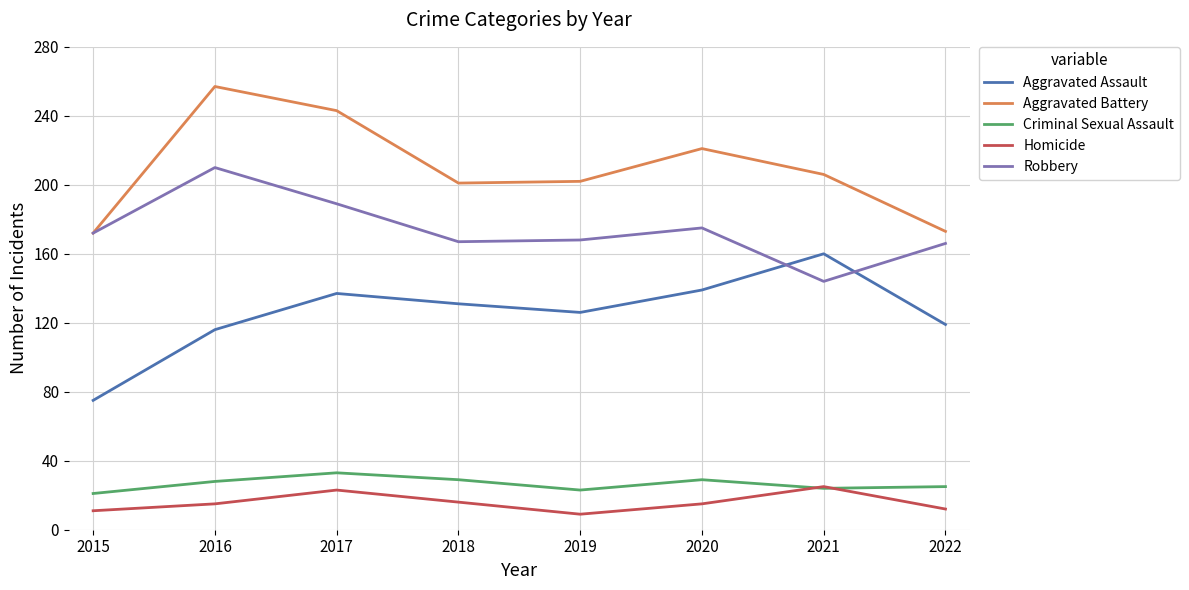

The value of Homicide at 2018 is 27. True or false?

False